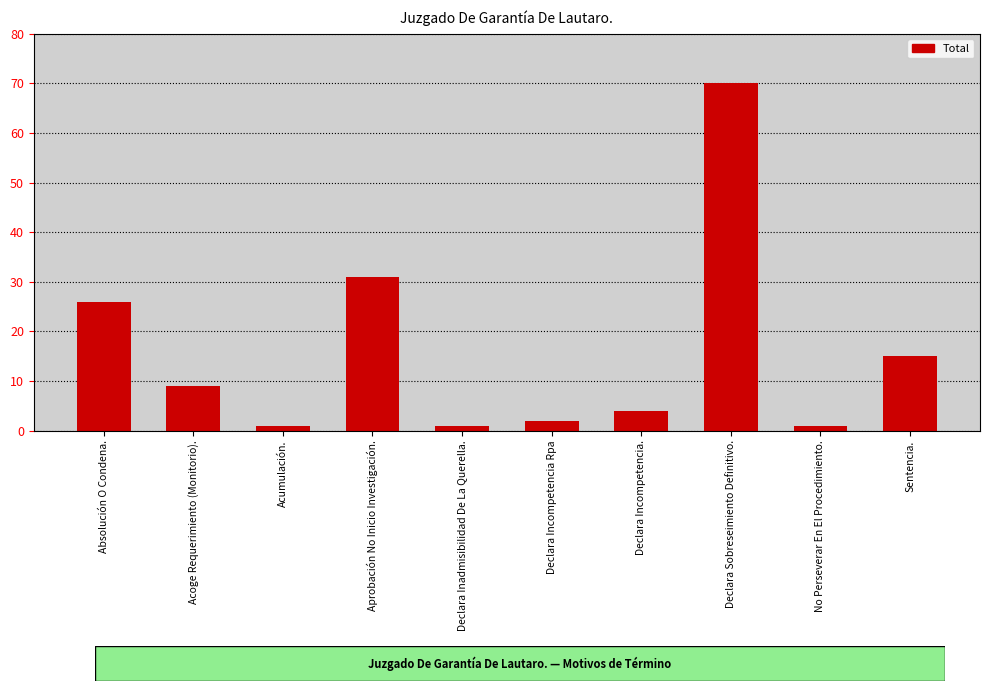

What is the label of the 3rd bar from the left?

Acumulación.